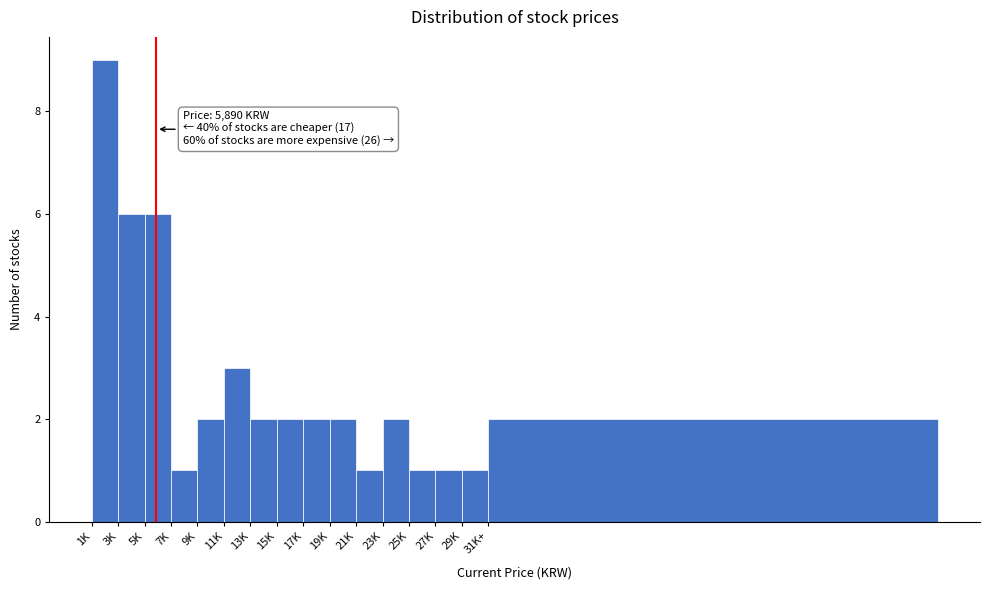

Reading left to right, transcribe all the data shown in this chart.

1K=9	3K=6	5K=6	7K=1	9K=2	11K=3	13K=2	15K=2	17K=2	19K=2	21K=1	23K=2	25K=1	27K=1	29K=1	31K+=2